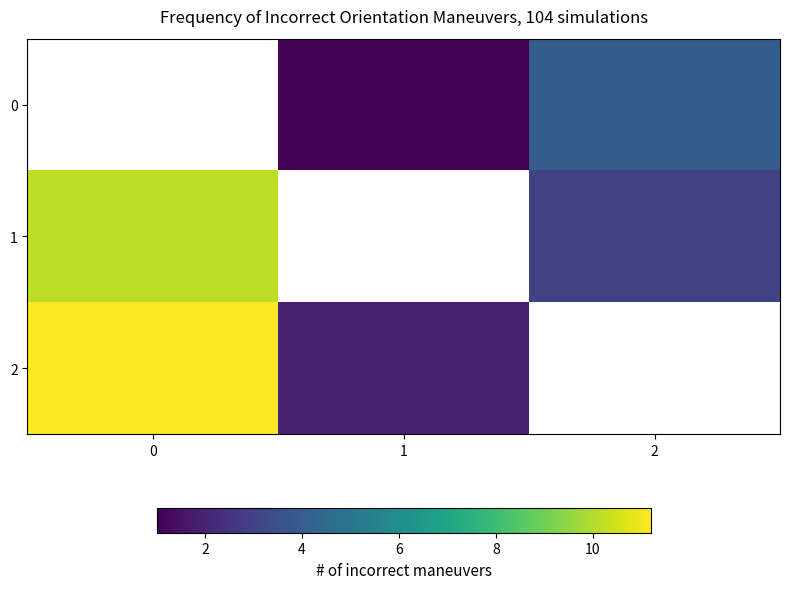

How many distinct data groups are displayed?

3